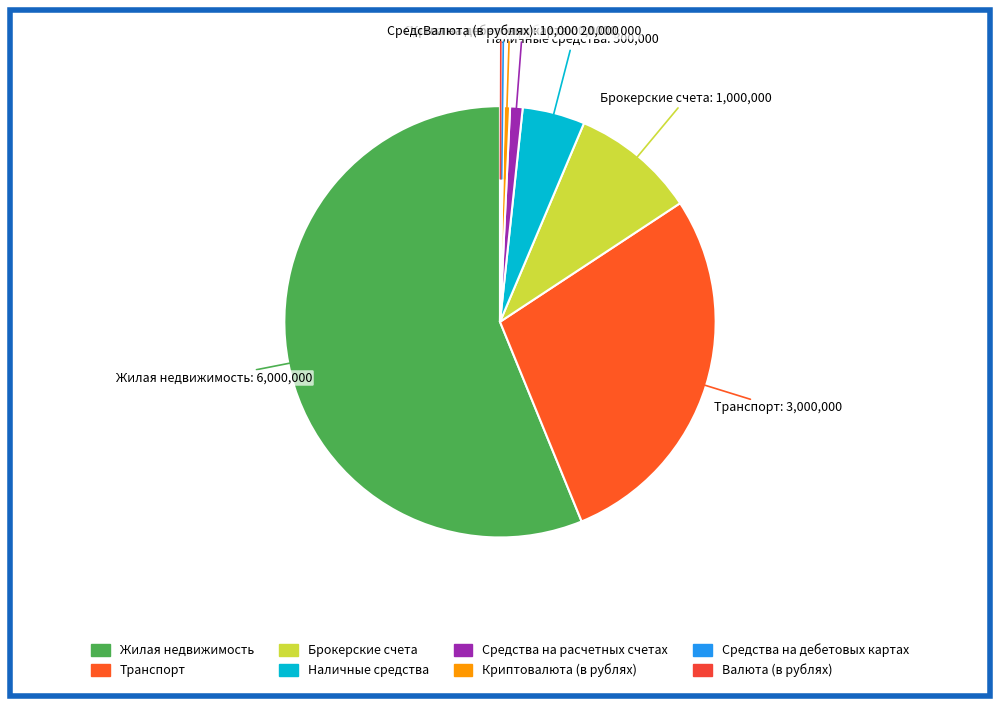

Which category has the biggest portion of the pie?

Жилая недвижимость